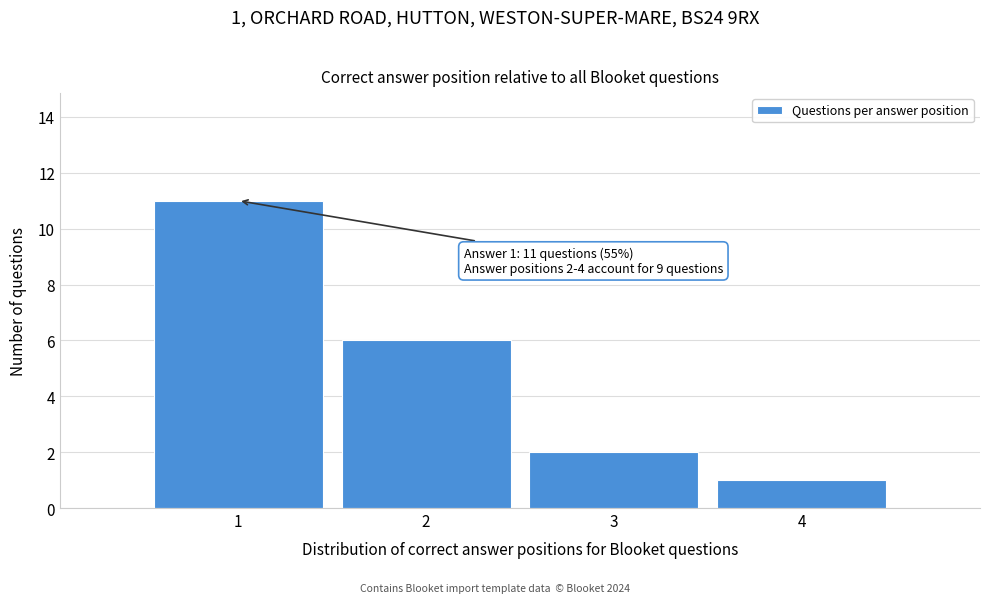

Reading left to right, list all the values displayed in this chart.

1=11	2=6	3=2	4=1